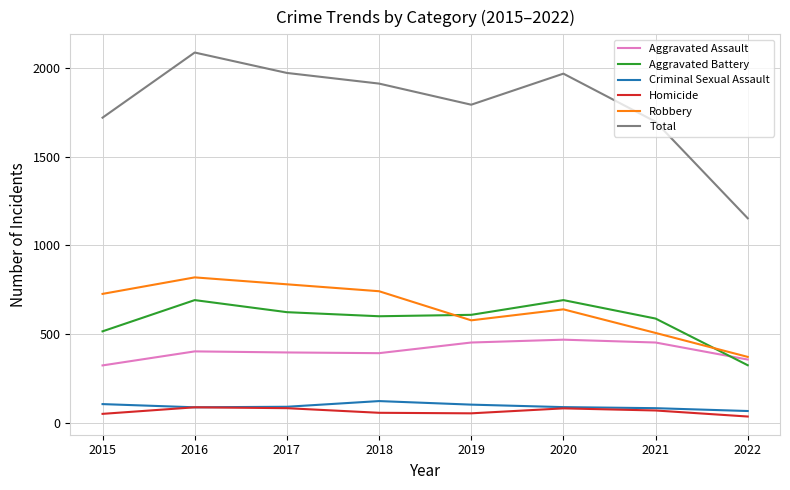

Is the value of Robbery at 2021 greater than the value of Aggravated Assault at 2018?

Yes